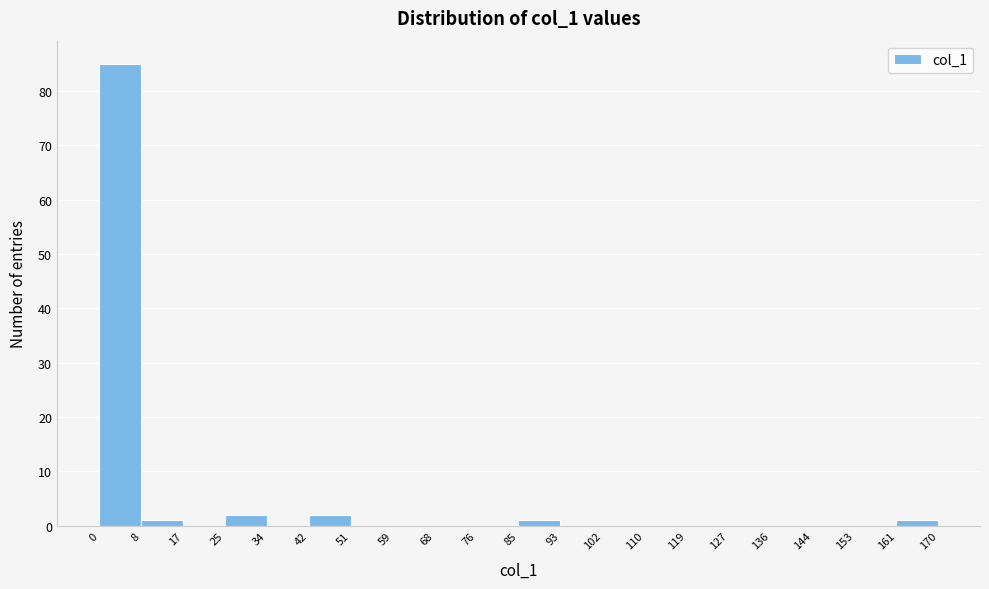

Reading left to right, list every bar in this chart as the range it spans on the x-axis followed by its height. The values are not printed on the chart, so give them approximately, as read against the axis.

0 to 8: 85
8 to 17: 1
17 to 25: 0
25 to 34: 2
34 to 42: 0
42 to 51: 2
51 to 59: 0
59 to 68: 0
68 to 76: 0
76 to 85: 0
85 to 93: 1
93 to 102: 0
102 to 110: 0
110 to 119: 0
119 to 127: 0
127 to 136: 0
136 to 144: 0
144 to 153: 0
153 to 161: 0
161 to 170: 1